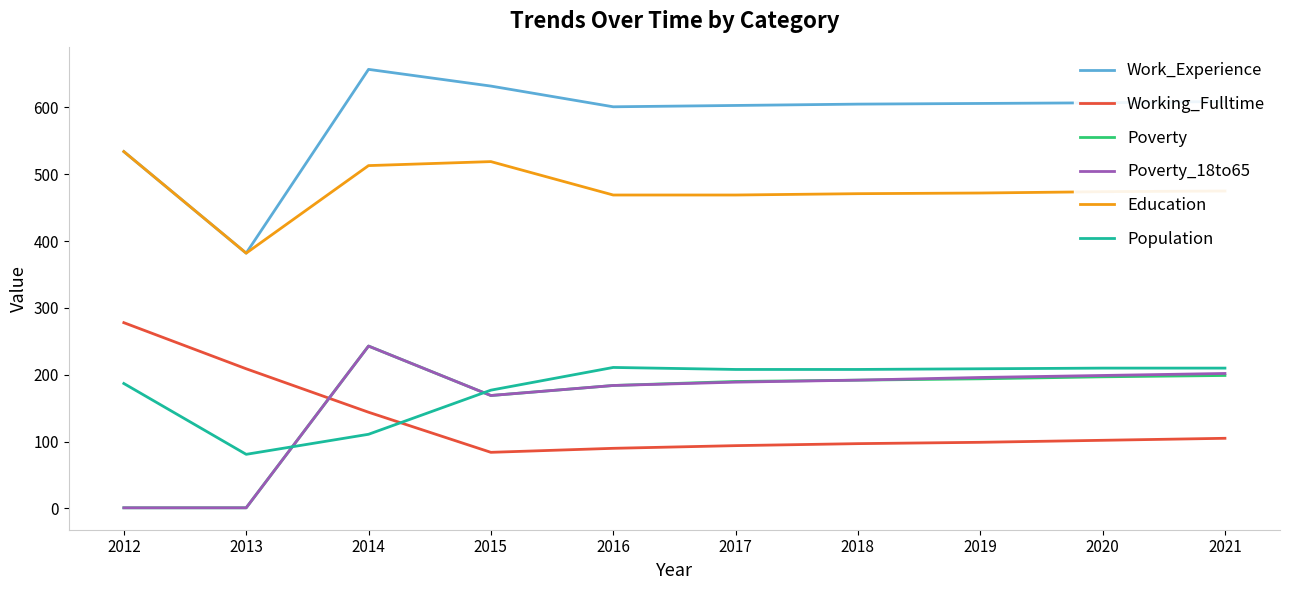

Which label corresponds to the largest value in the chart?

2014